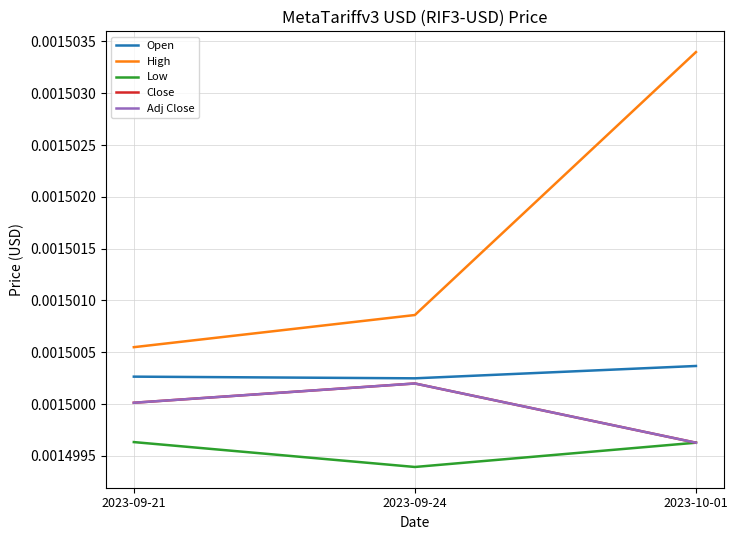

Rank the categories by Open value from lowest to highest.

2023-09-24, 2023-09-21, 2023-10-01